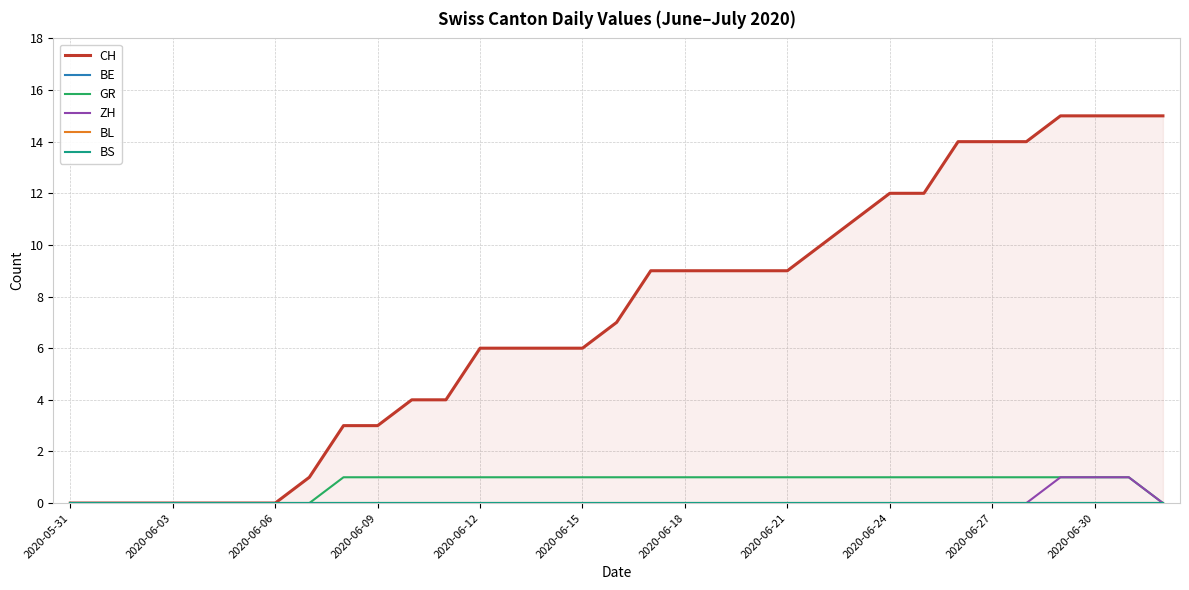

Is it true that GR equals 1 at 2020-06-24?

True